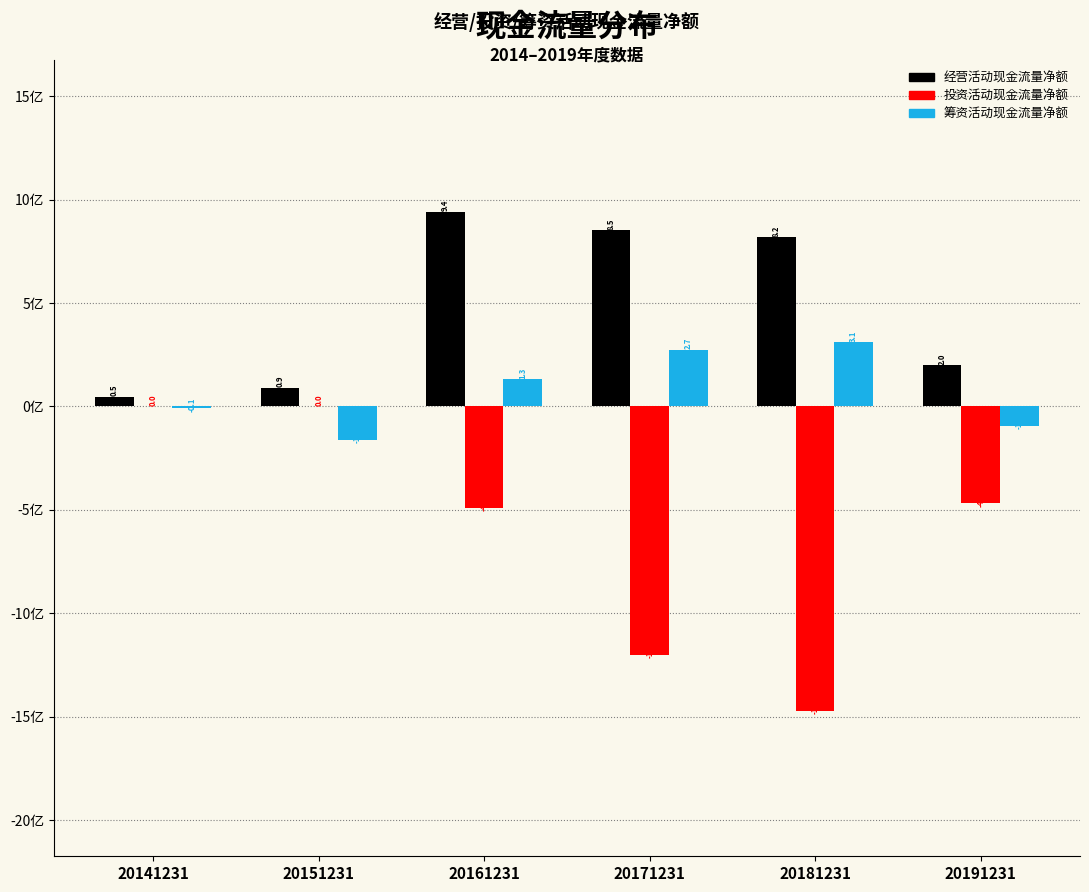

At which category does the chart reach its peak across all series?

20161231